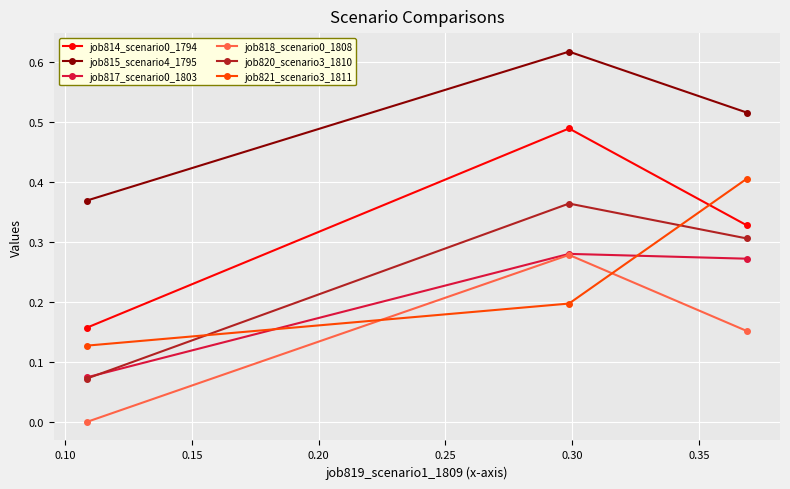

How many lines are shown in the chart?

6